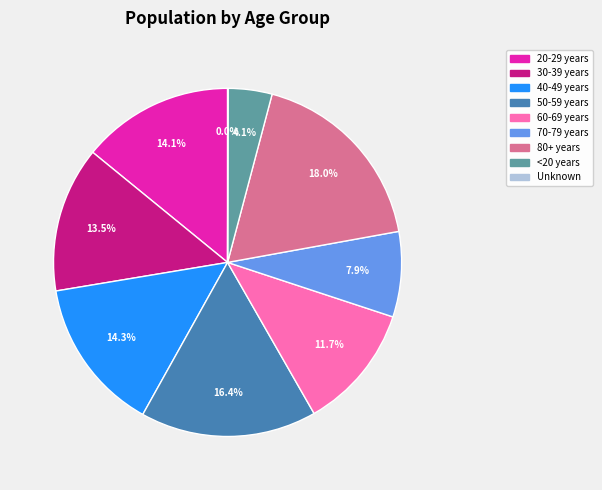

What percentage is the 80+ years slice, to the nearest percent?

18%